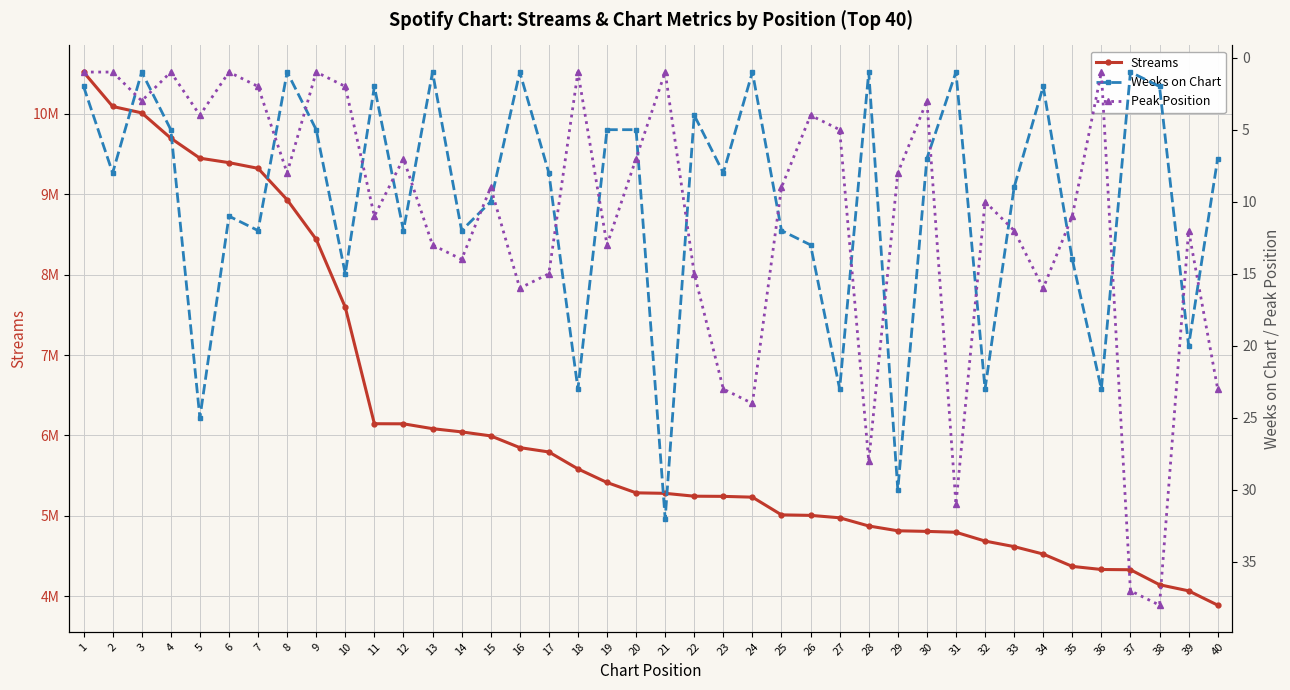

What is the difference between the second highest and minimum values in the Peak Position series?

36